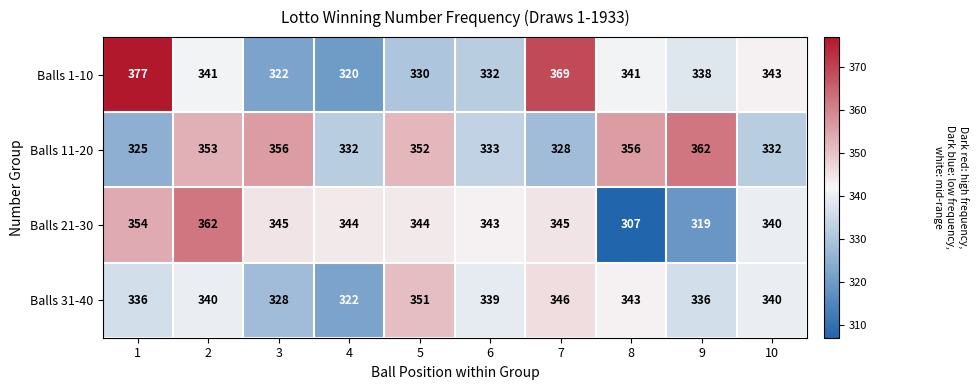

Is it true that Balls 11-20 equals 352 at 5?

True